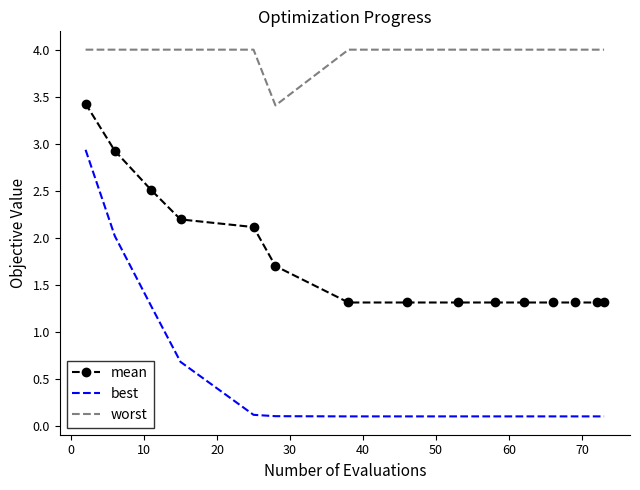

At how many categories does at least one series exceed 3?

15